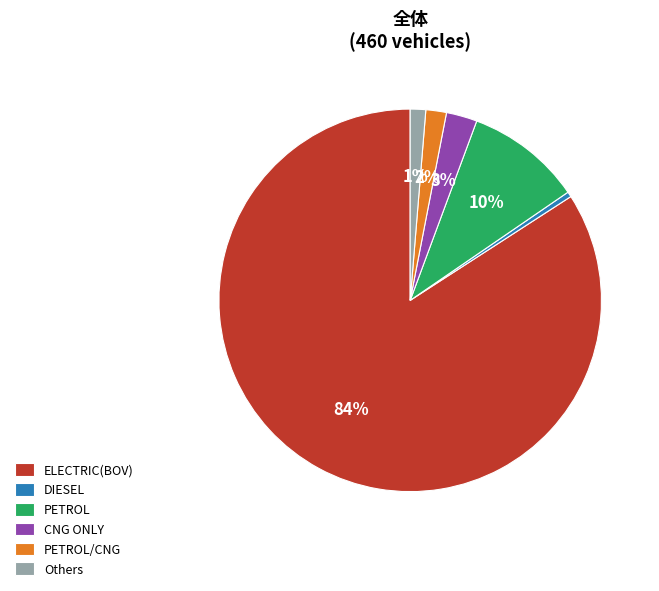

Is there any slice that represents more than half of the pie?

Yes